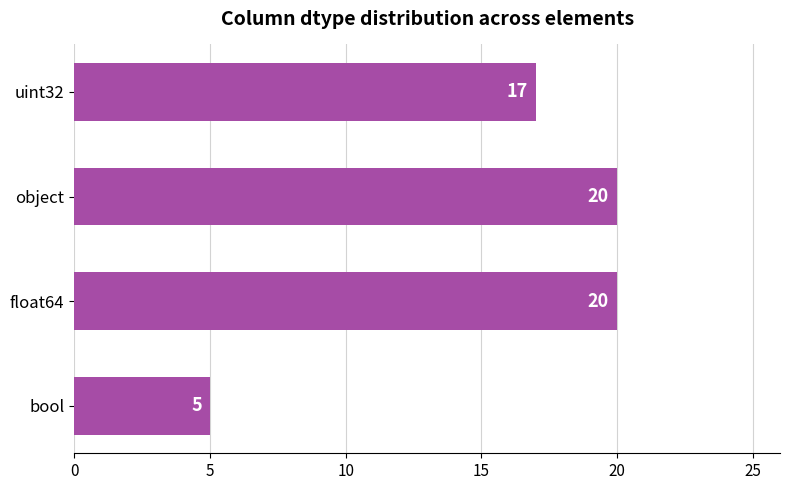

What is the ratio of the value at float64 to the value at object?

1.0